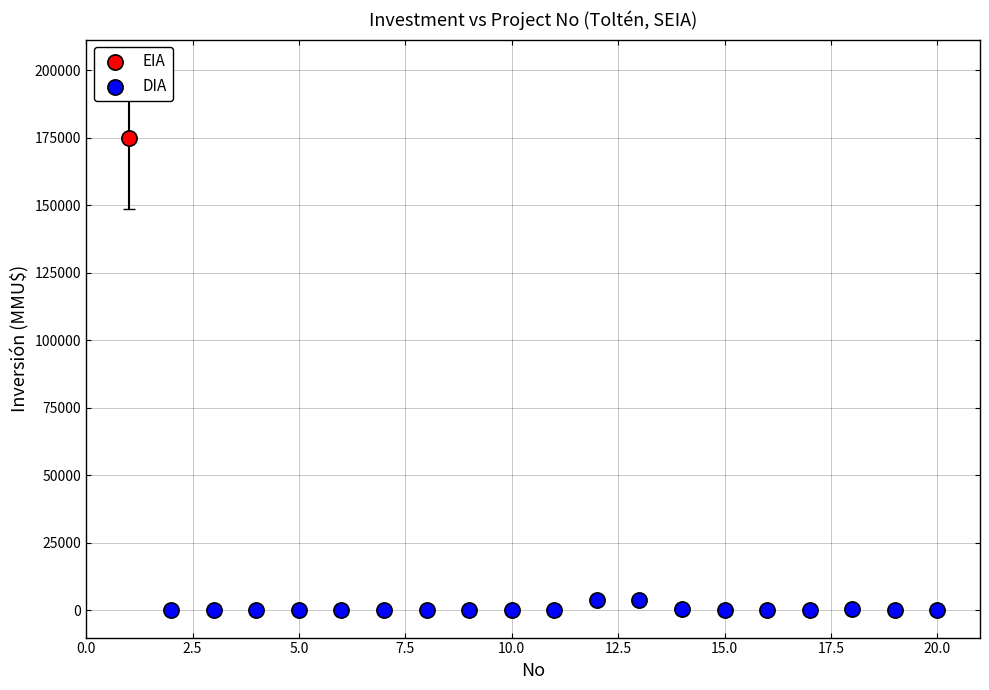

What are all the series names shown in the legend?

EIA, DIA